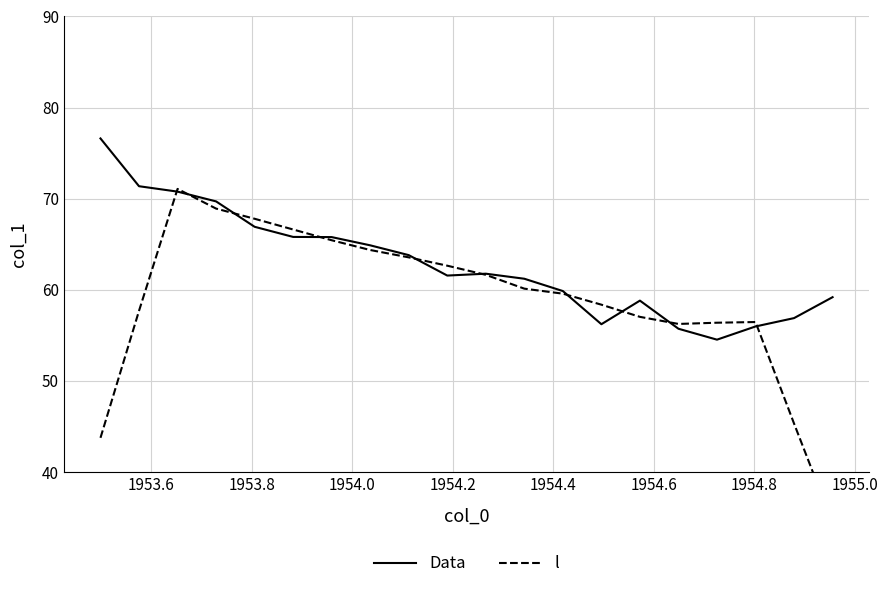

Is it true that l equals 112.0 at 1954.8?

False